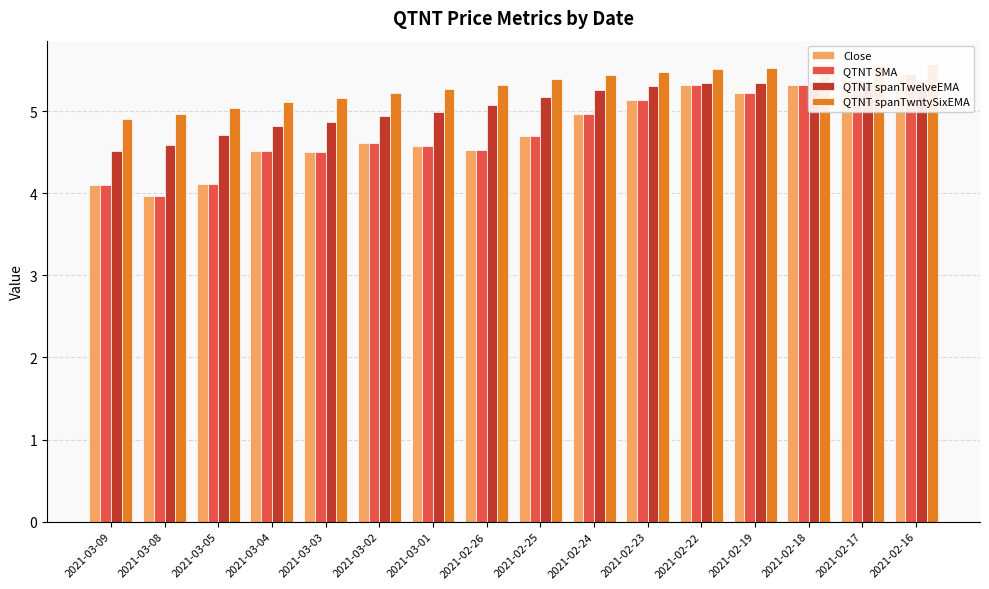

At which category is the sum across all series the highest?

2021-02-16